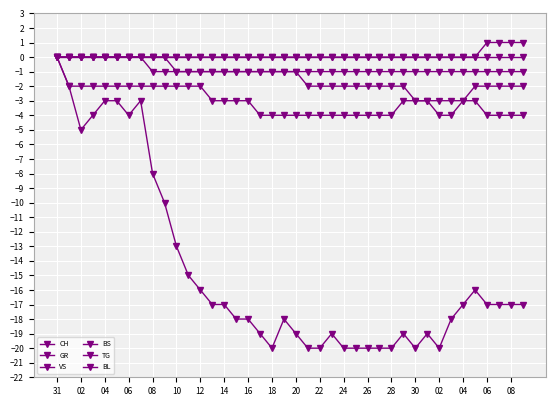

Which series has the largest range (max minus min)?

CH